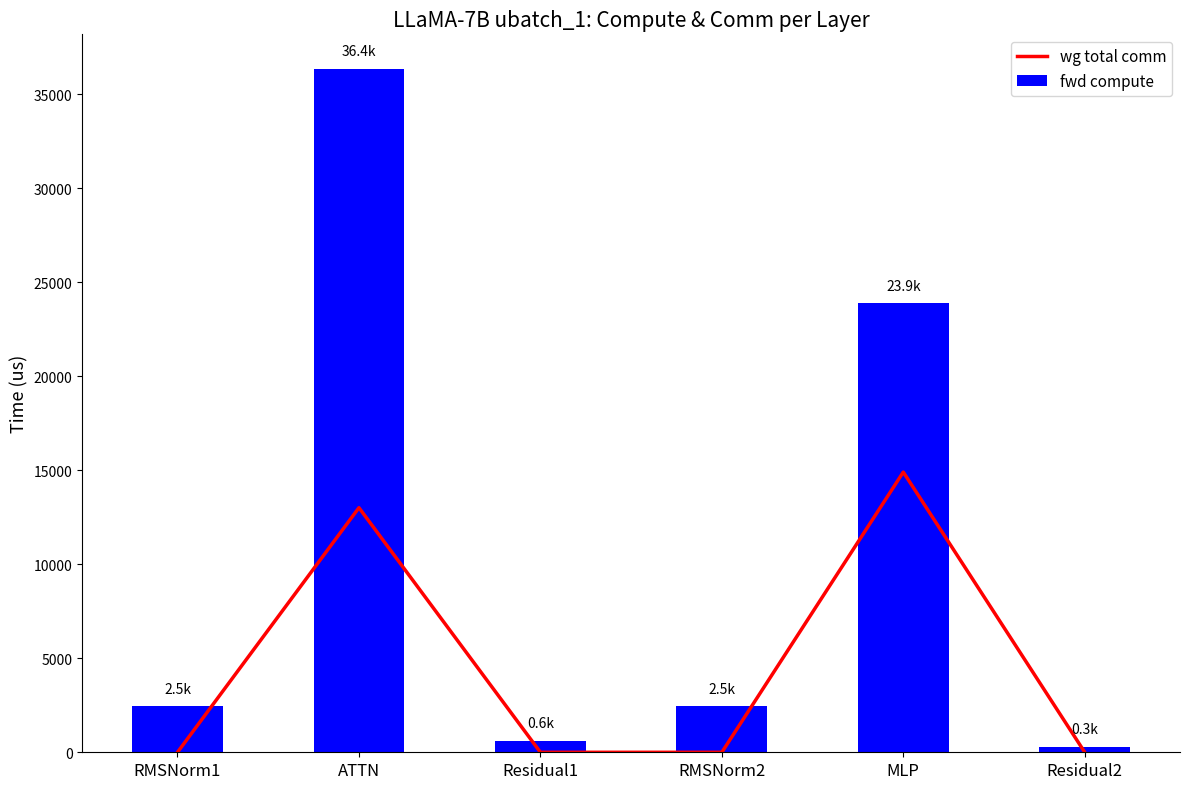

Rank the series by their maximum value, from lowest to highest.

wg total comm, fwd compute